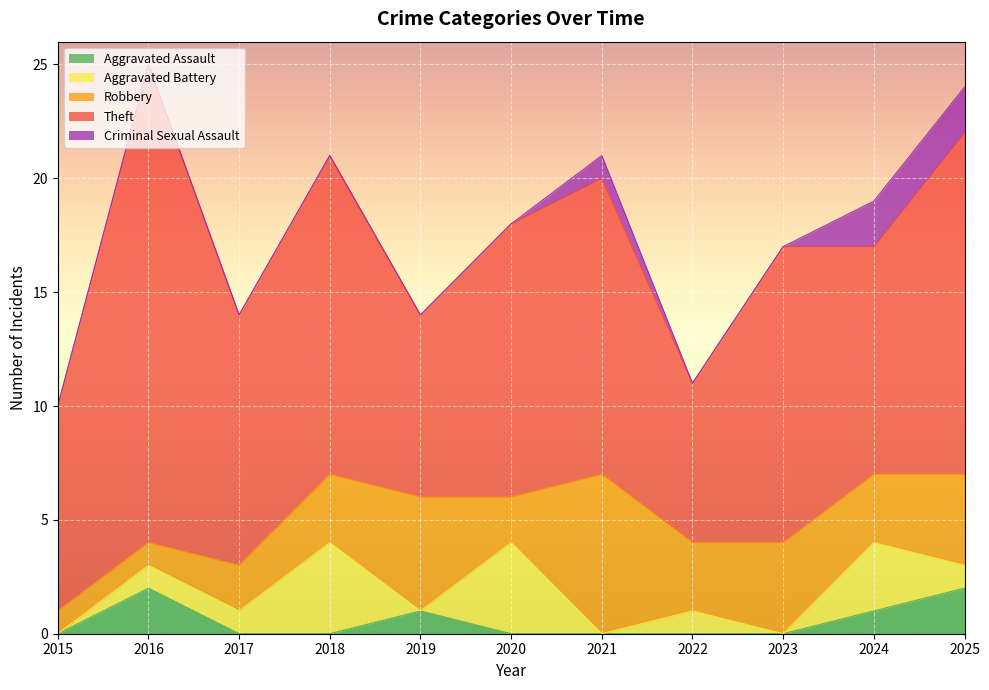

At which label does Robbery first exceed 3?

2019